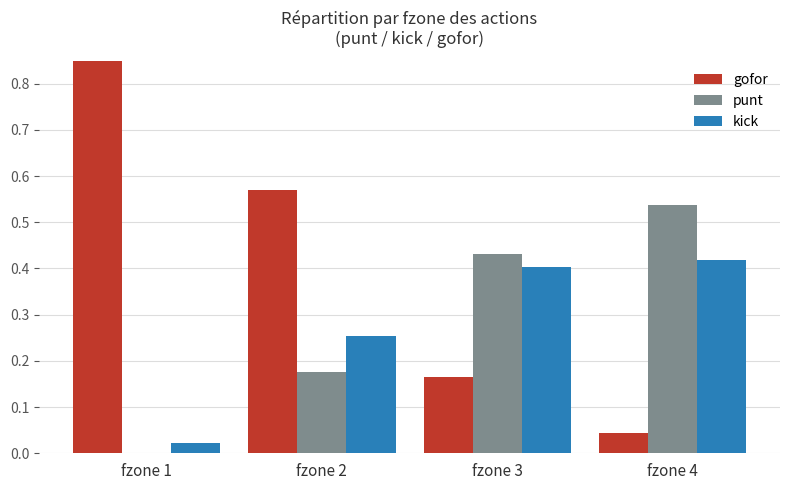

Does the chart contain stacked bars?

No